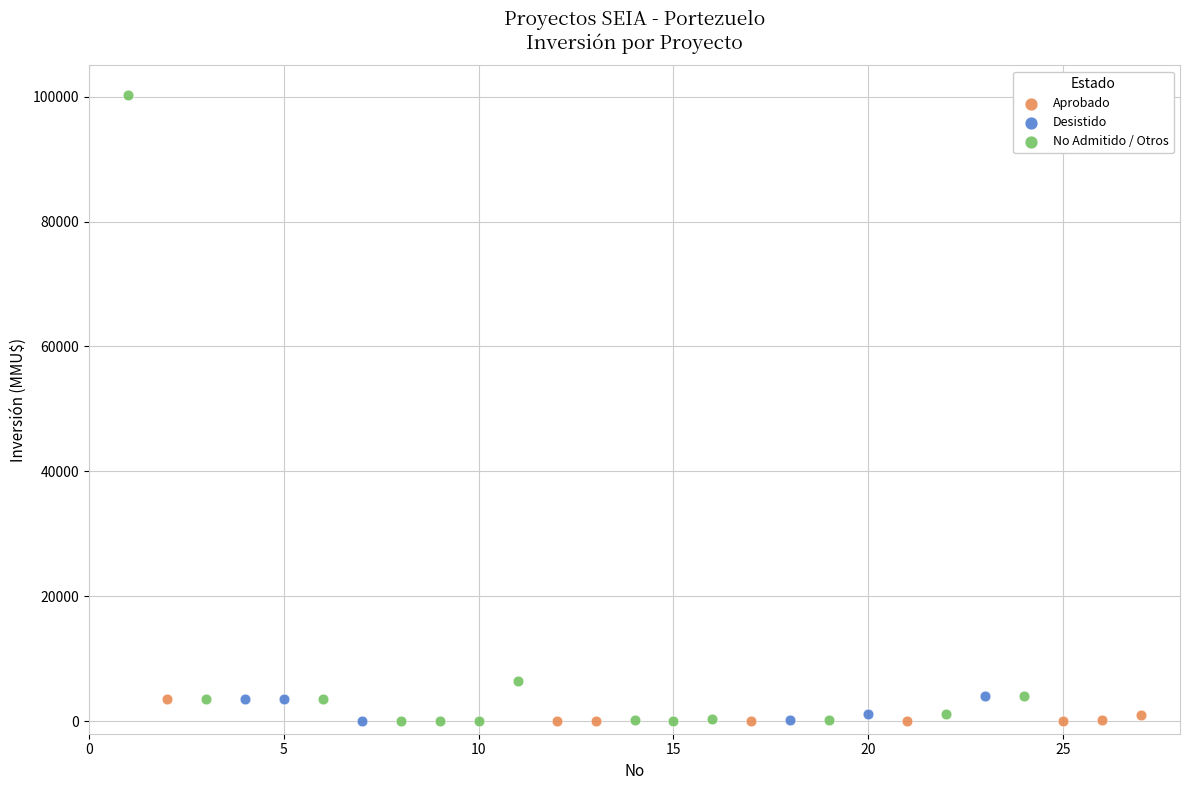

Which series reaches the maximum Y coordinate?

No Admitido / Otros